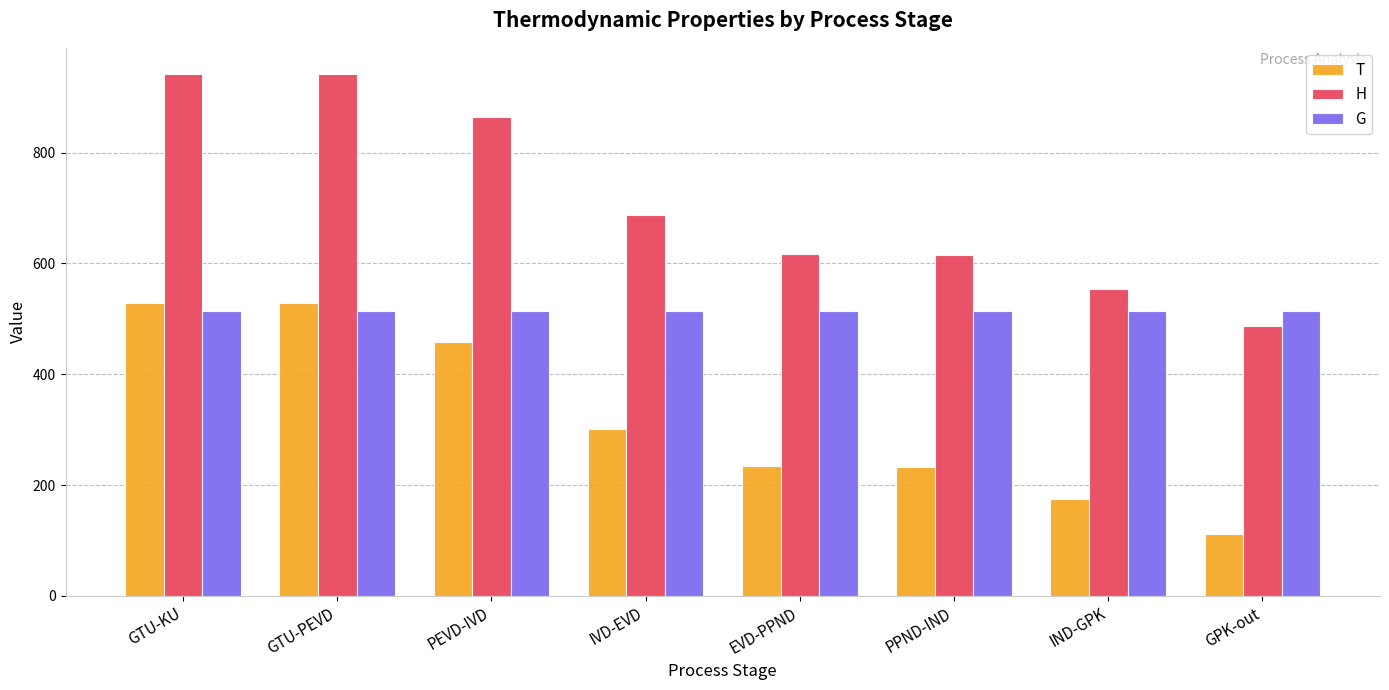

The H series shows 687.8 at IVD-EVD. True or false?

True